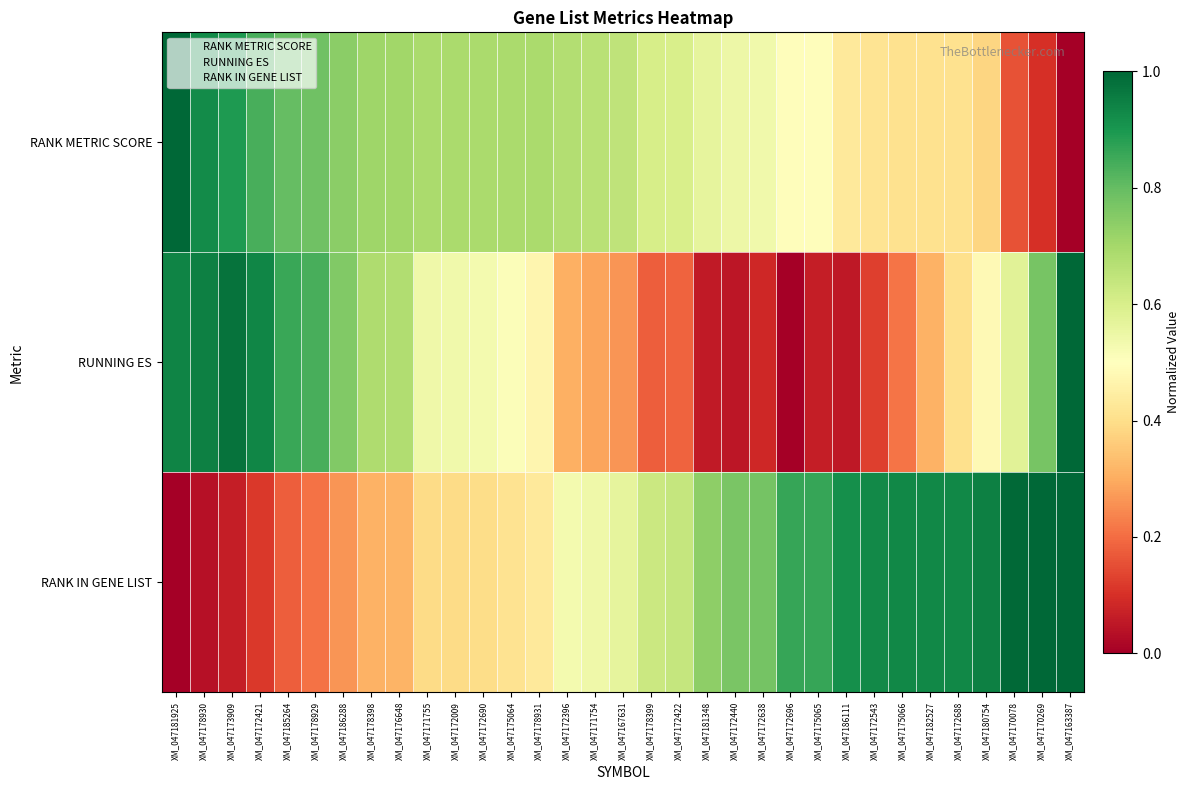

At XM_047172690, list the series in order from largest to smallest.

RANK METRIC SCORE, RUNNING ES, RANK IN GENE LIST